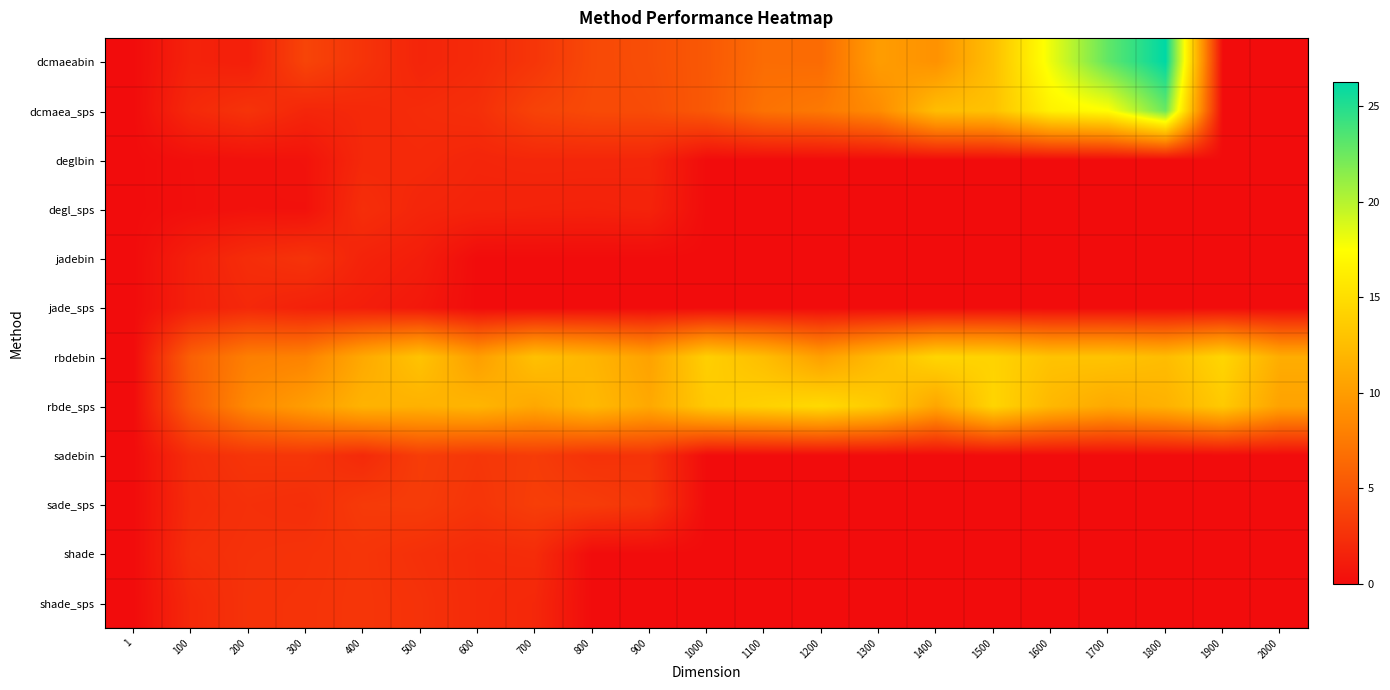

What is the maximum value shown in the chart?

26.3